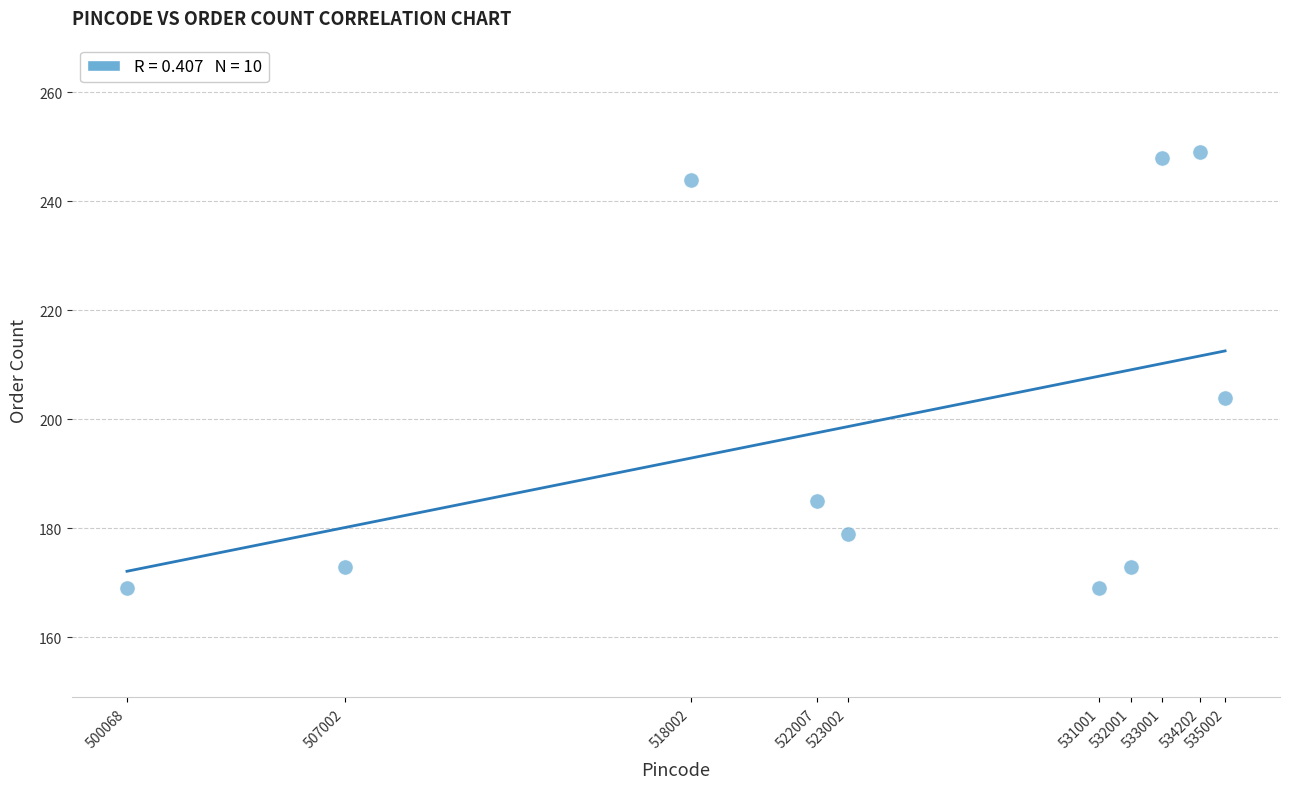

What Y value in the scatter plot is closest to 209?

204